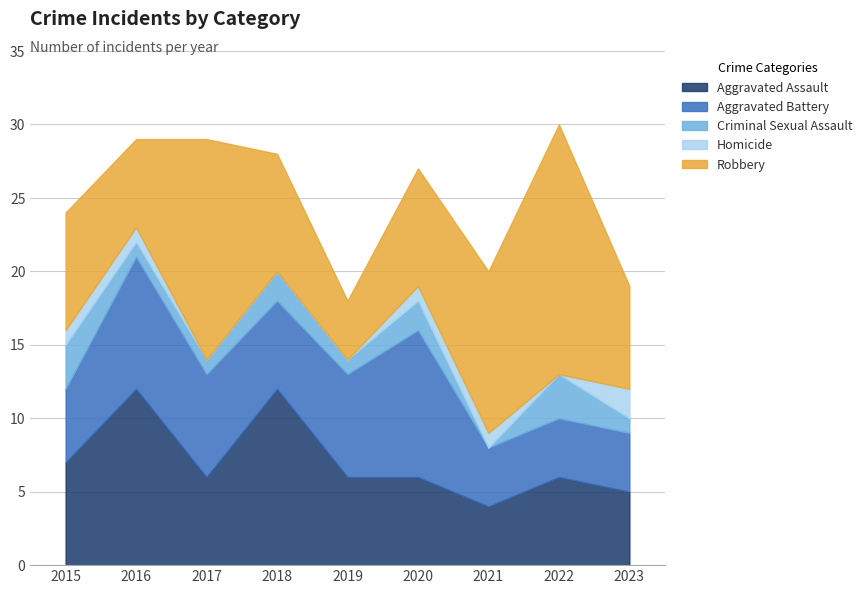

The value of Robbery at 2023 is 3. True or false?

False